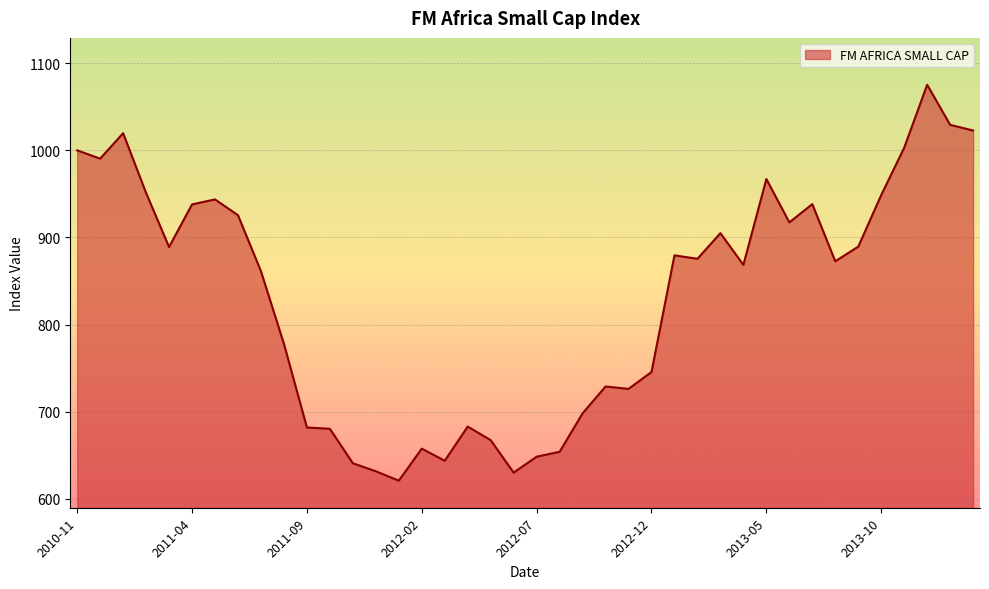

What is the difference between the maximum and minimum values?

454.4